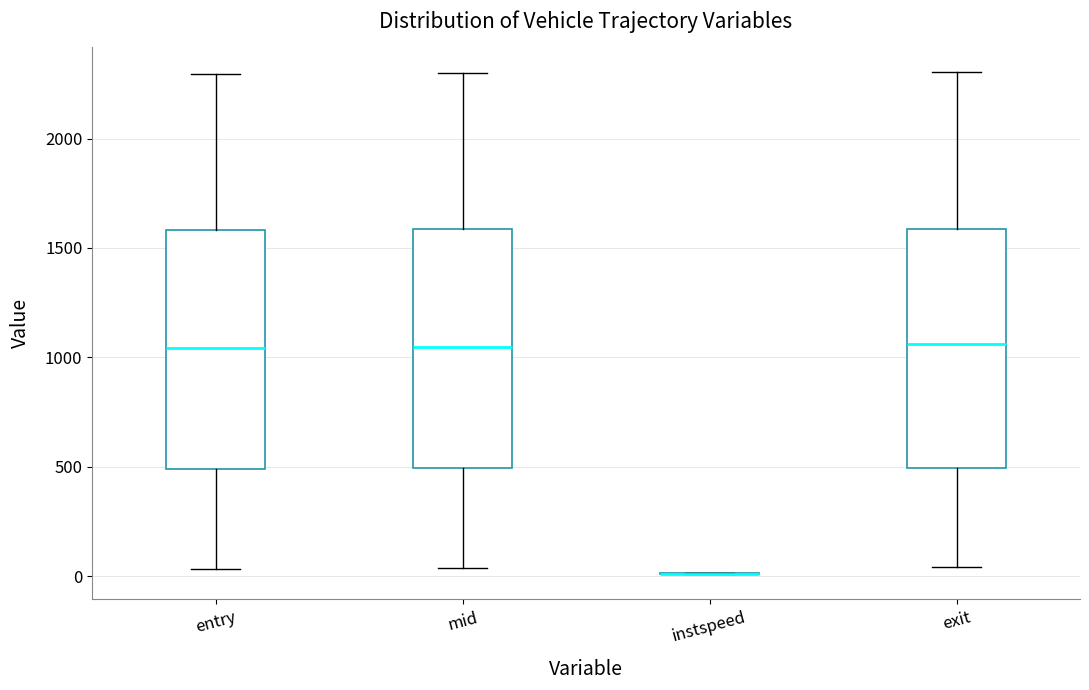

Reading left to right, read every box against the y-axis: the position of its median line, the range the box covers, and the ends of its whiskers. The values are not printed on the chart, so give them approximately, as read against the axis.

entry: median 1050, box 500 to 1600, whiskers 50 to 2300
mid: median 1050, box 500 to 1600, whiskers 50 to 2300
instspeed: box collapsed to a line at 0, whiskers 0 to 0
exit: median 1050, box 500 to 1600, whiskers 50 to 2300